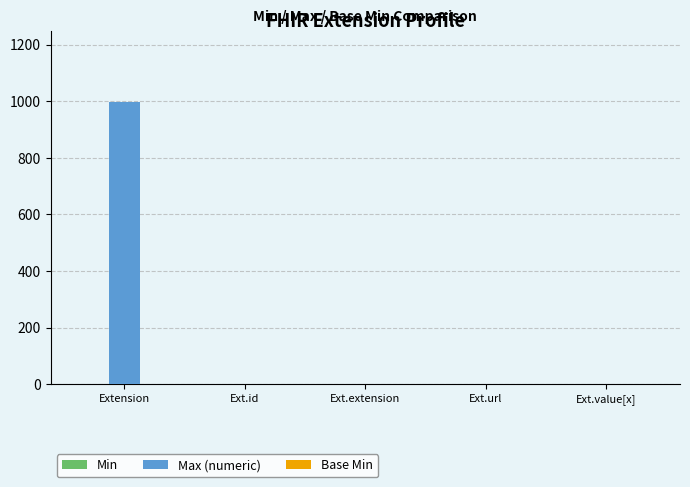

Which series has the largest total across all categories?

Max (numeric)